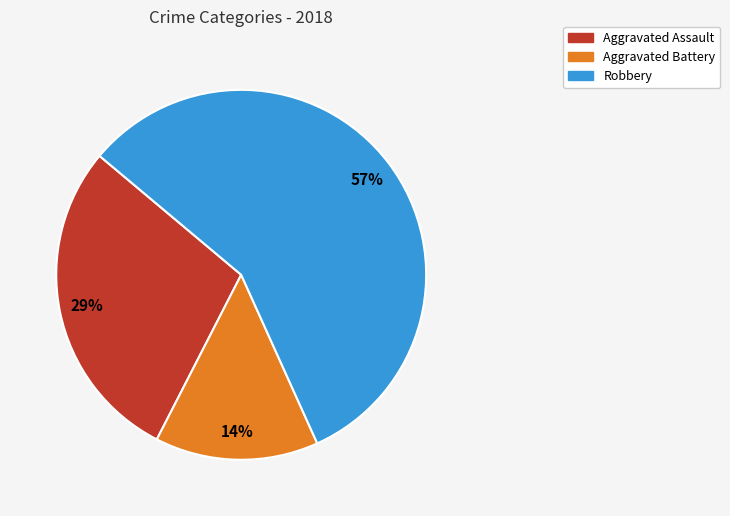

Does any single category account for the majority?

Yes